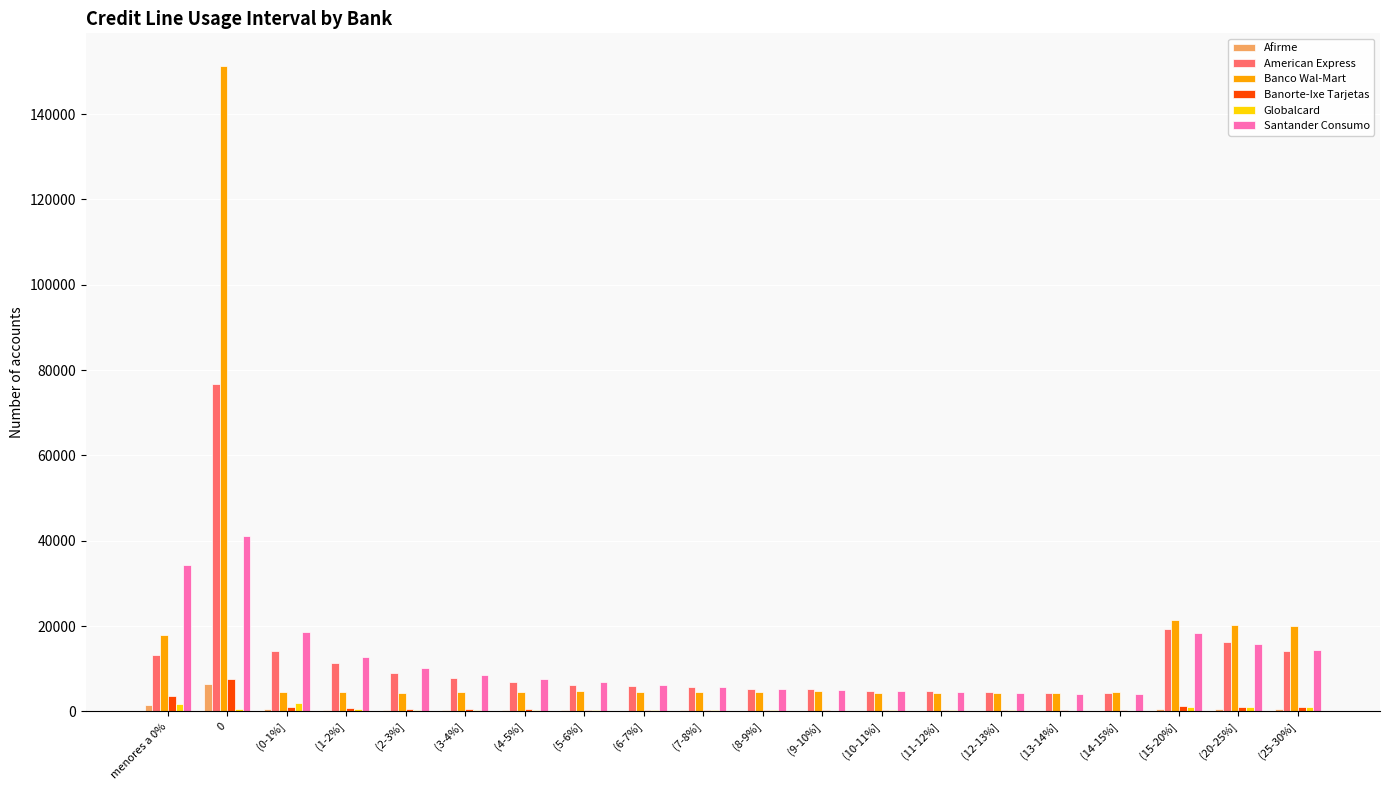

The value of Banco Wal-Mart at (11-12%] is 4387. True or false?

True